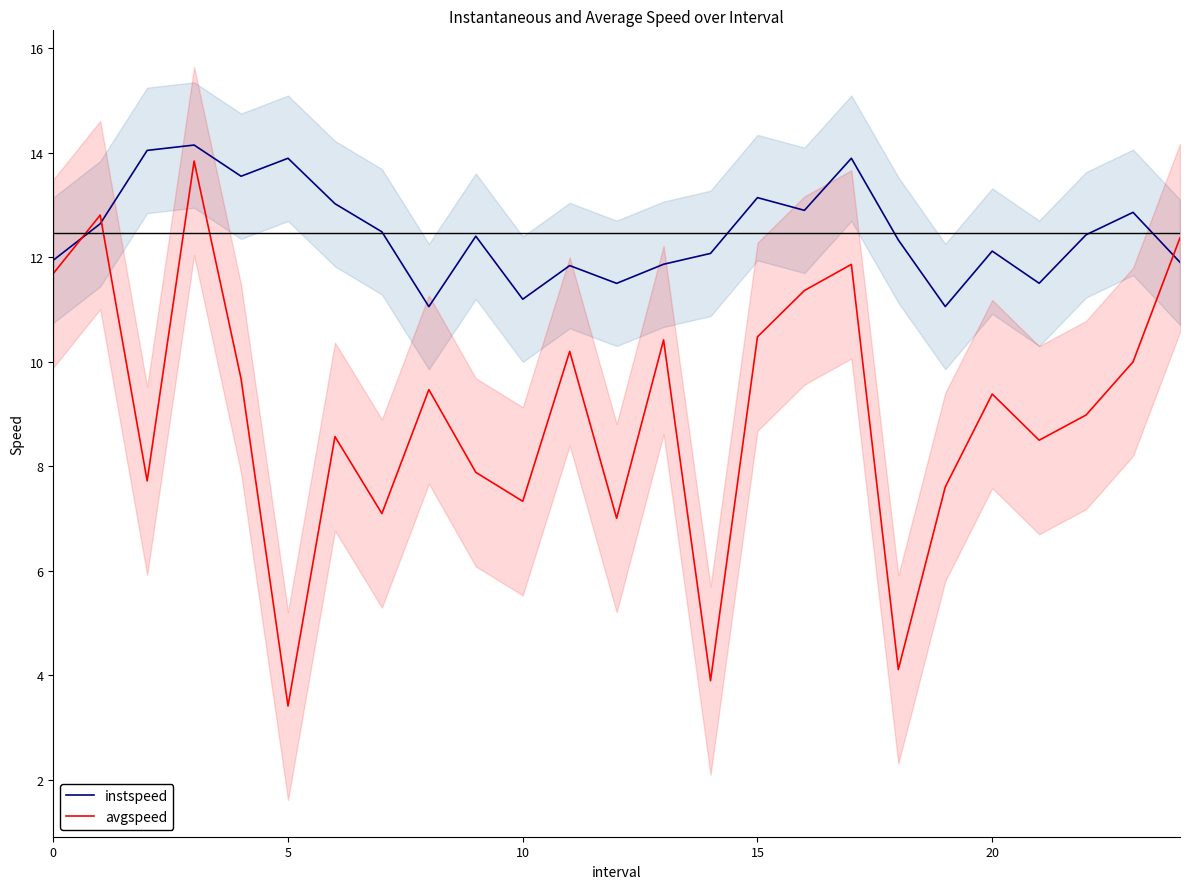

Read the instspeed value at 11.

11.8